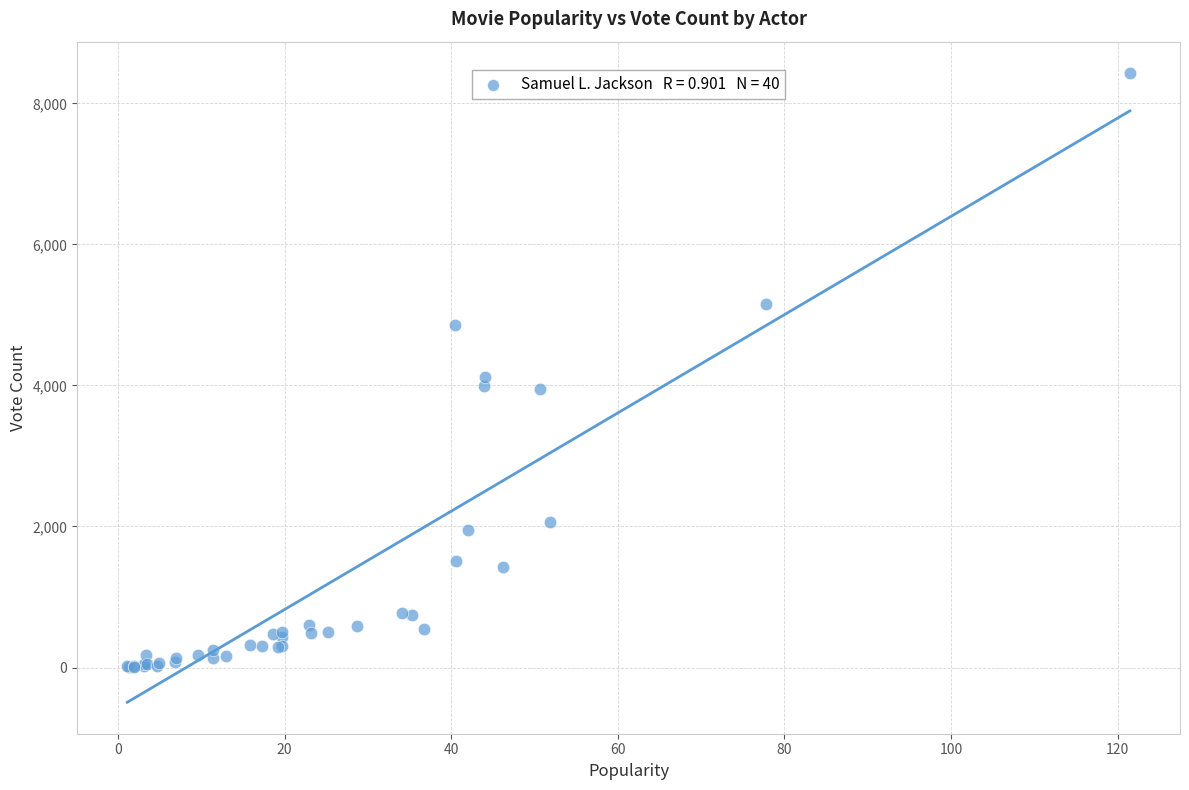

What Y value in the scatter plot is closest to 4220?

4116